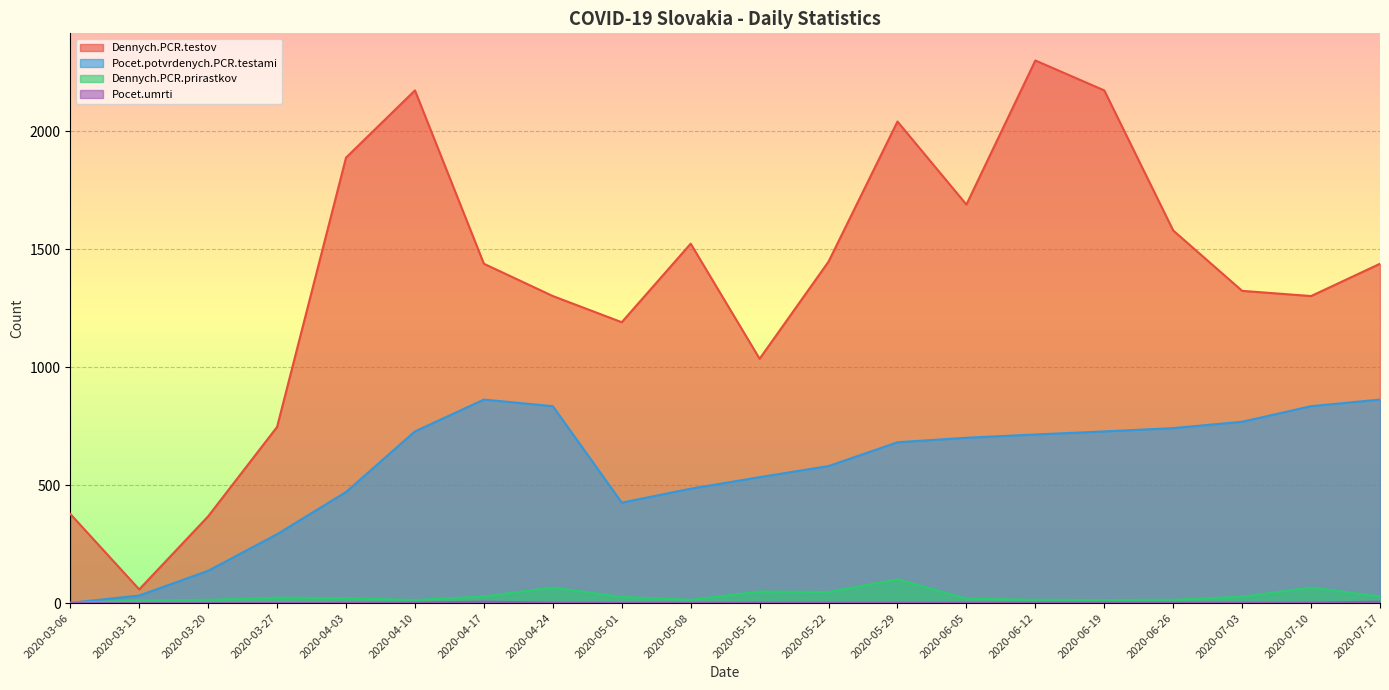

How many values in Pocet.umrti are above zero?

16